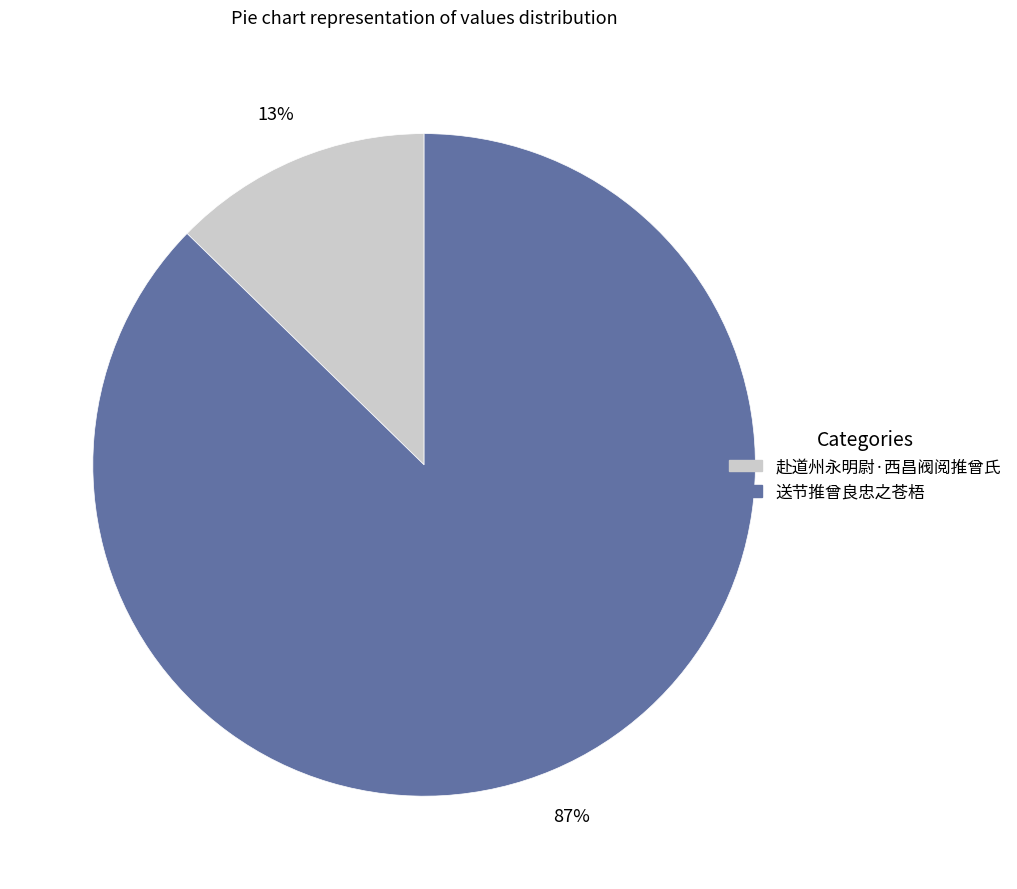

Is the sum of 赴道州永明尉·西昌阀阅推曾氏 and 送节推曾良忠之苍梧 greater than half?

Yes